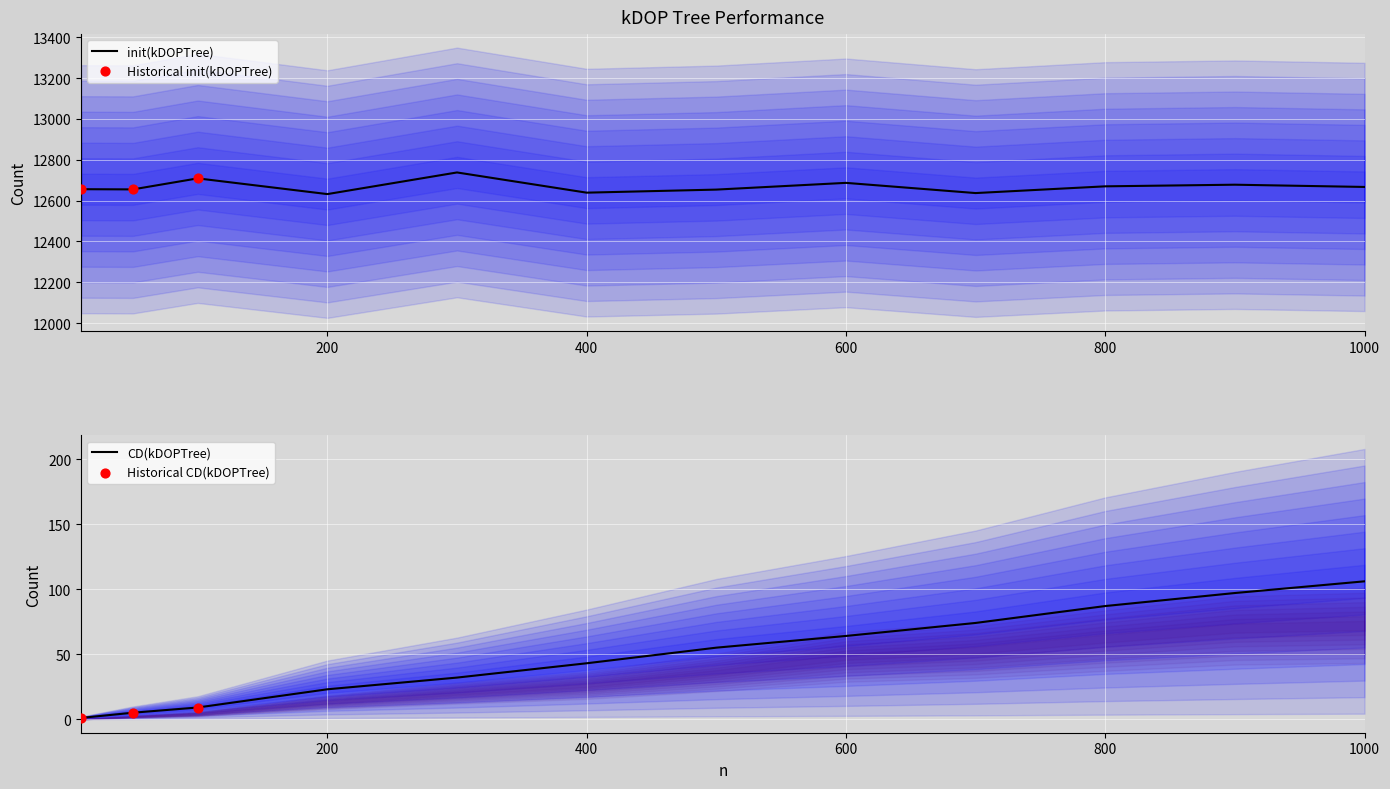

Is it true that init(kDOPTree) equals 22753 at 800?

False